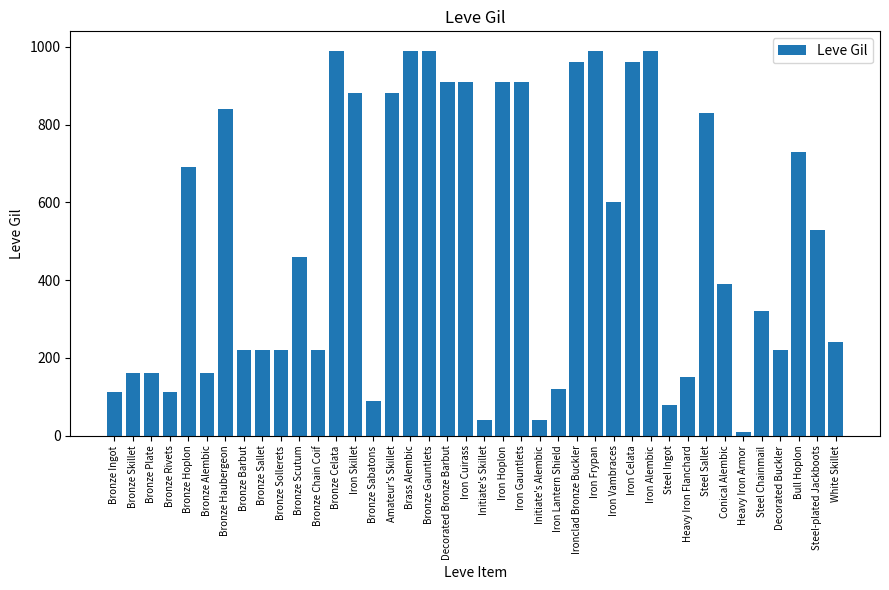

The value at Bull Hoplon is 508. True or false?

False